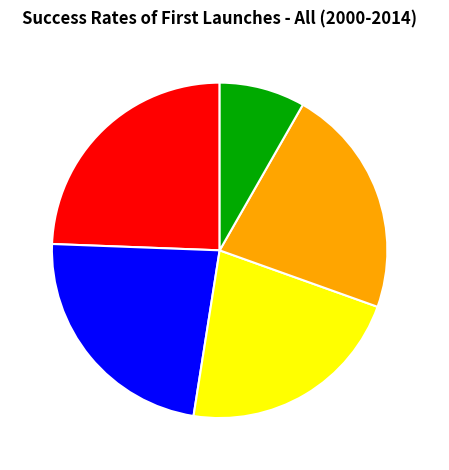

What is the largest slice in the pie chart?

N=500